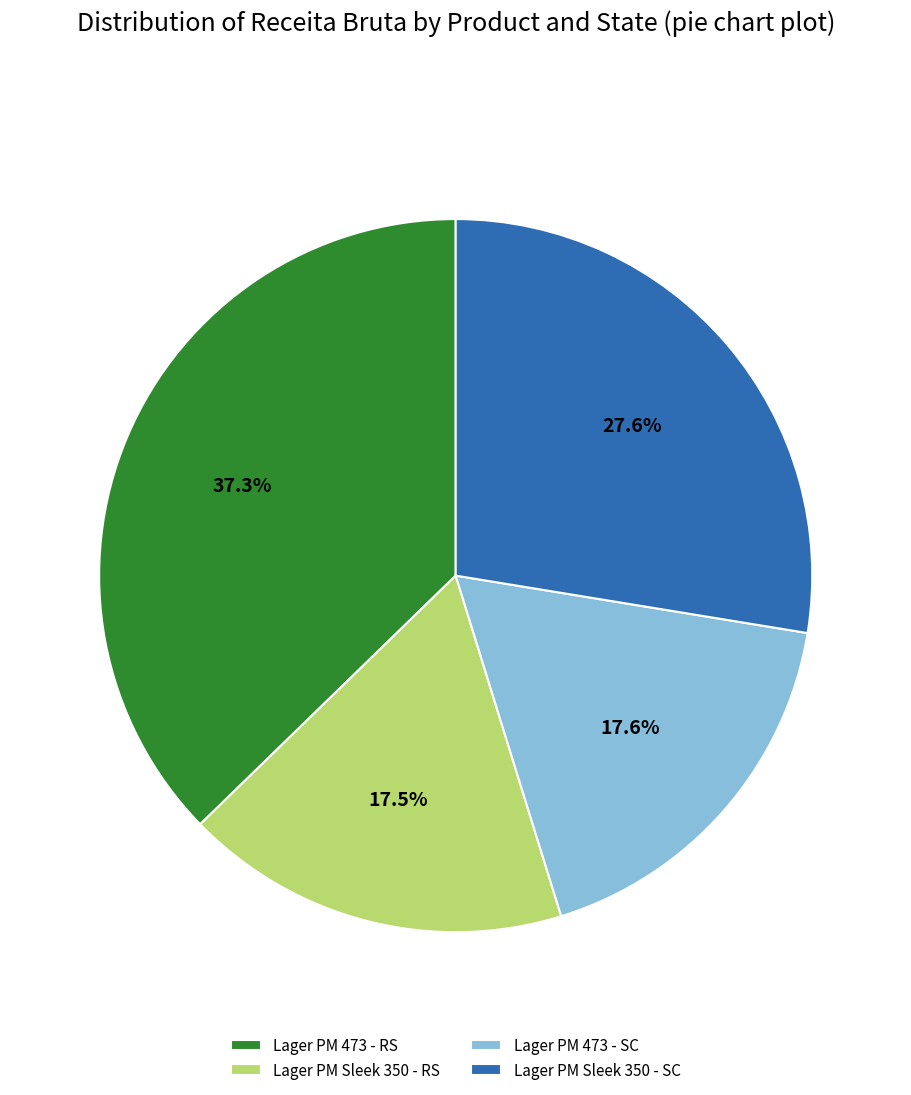

Is the sum of Lager PM 473 - SC and Lager PM Sleek 350 - RS greater than half?

No